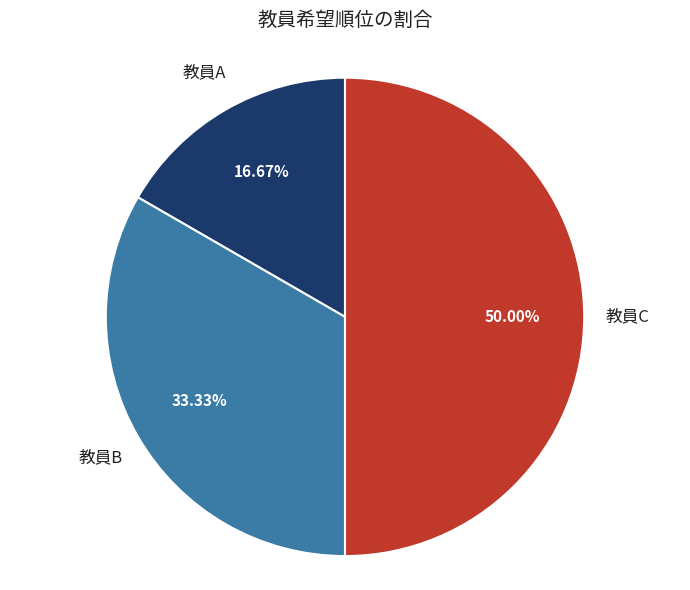

Is it true that 教員B is 33% of the pie?

True